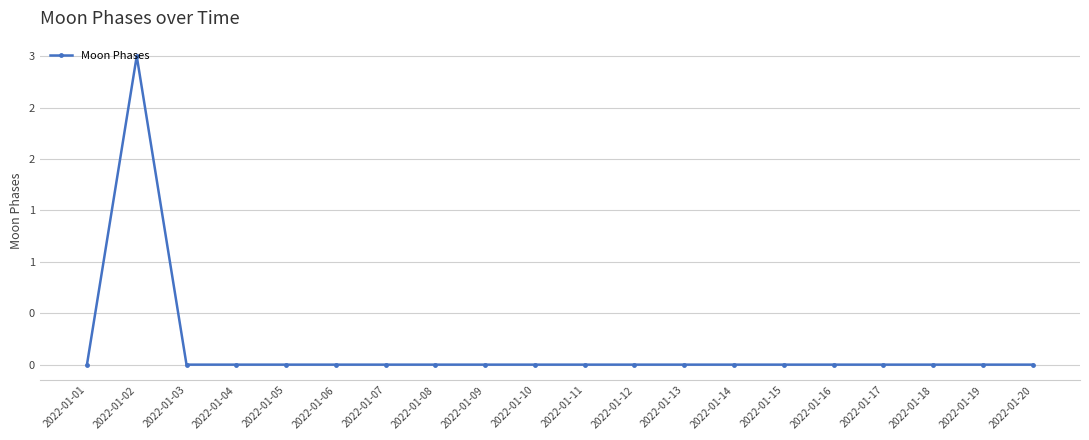

At which category does the data reach its first local peak?

2022-01-02